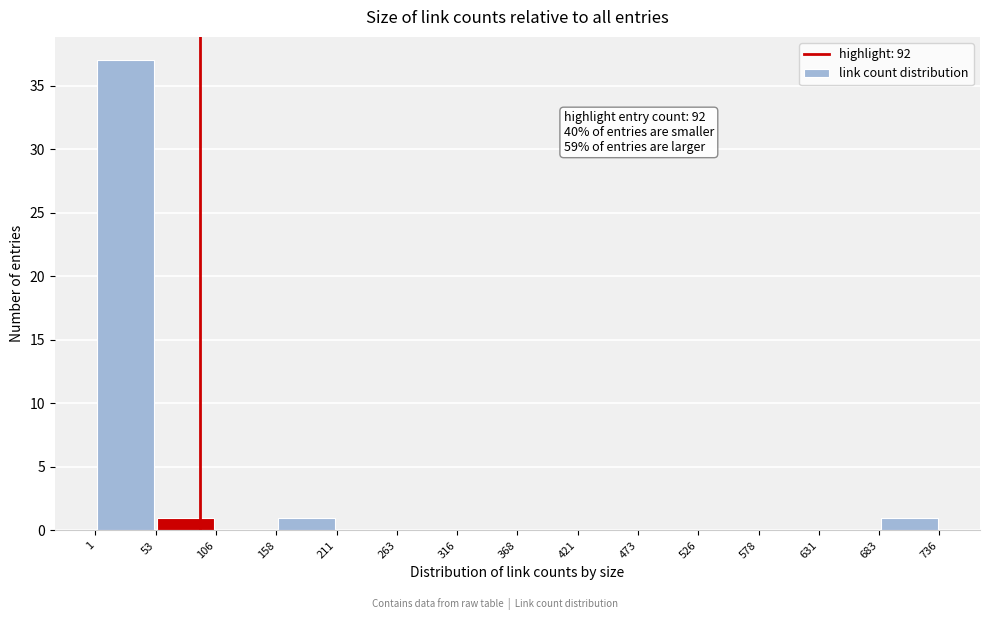

Which range on the x-axis has the tallest bar?

1 to 53